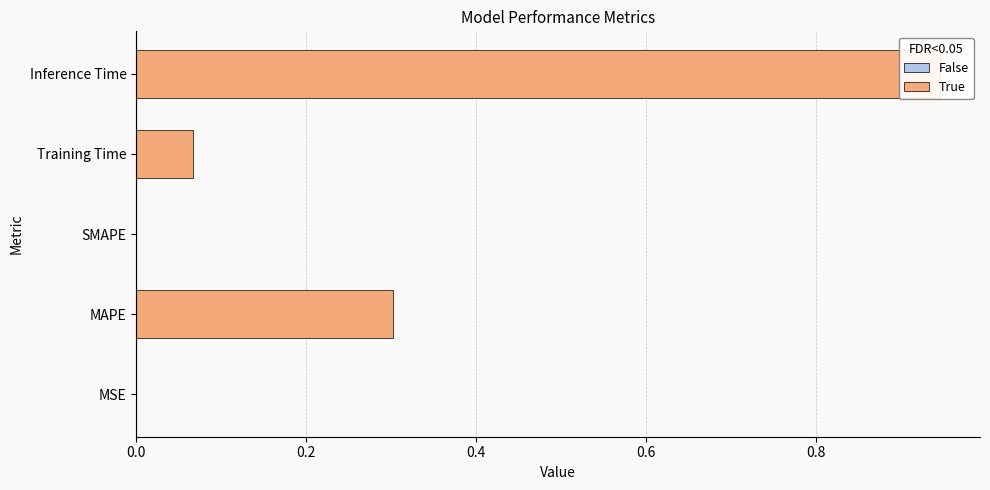

Rank the categories by value from lowest to highest.

SMAPE, MSE, Training Time, MAPE, Inference Time